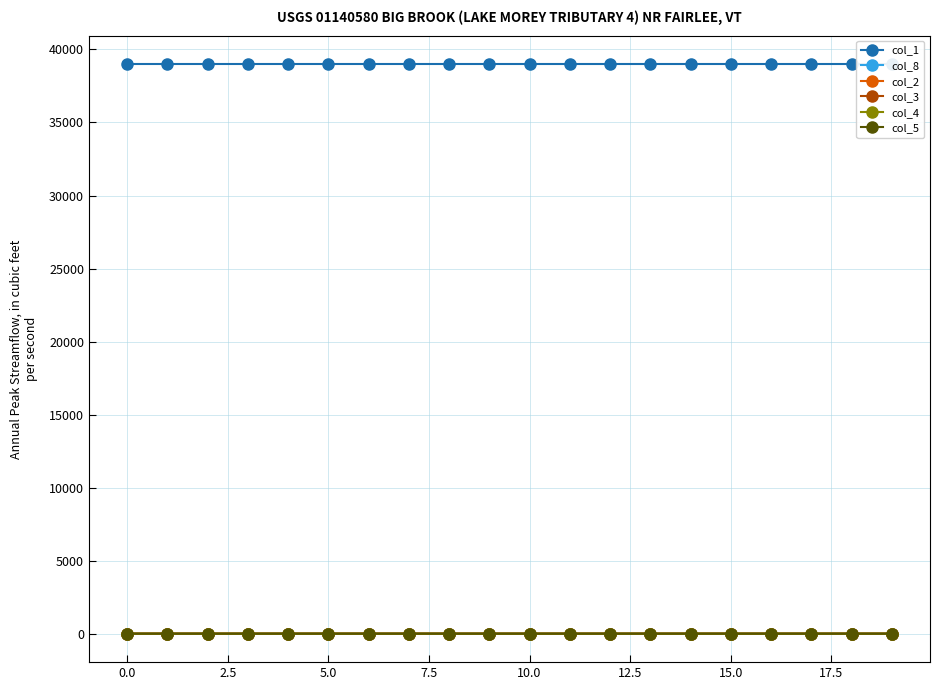

Between 13 and 15, which series saw the biggest shift?

col_1